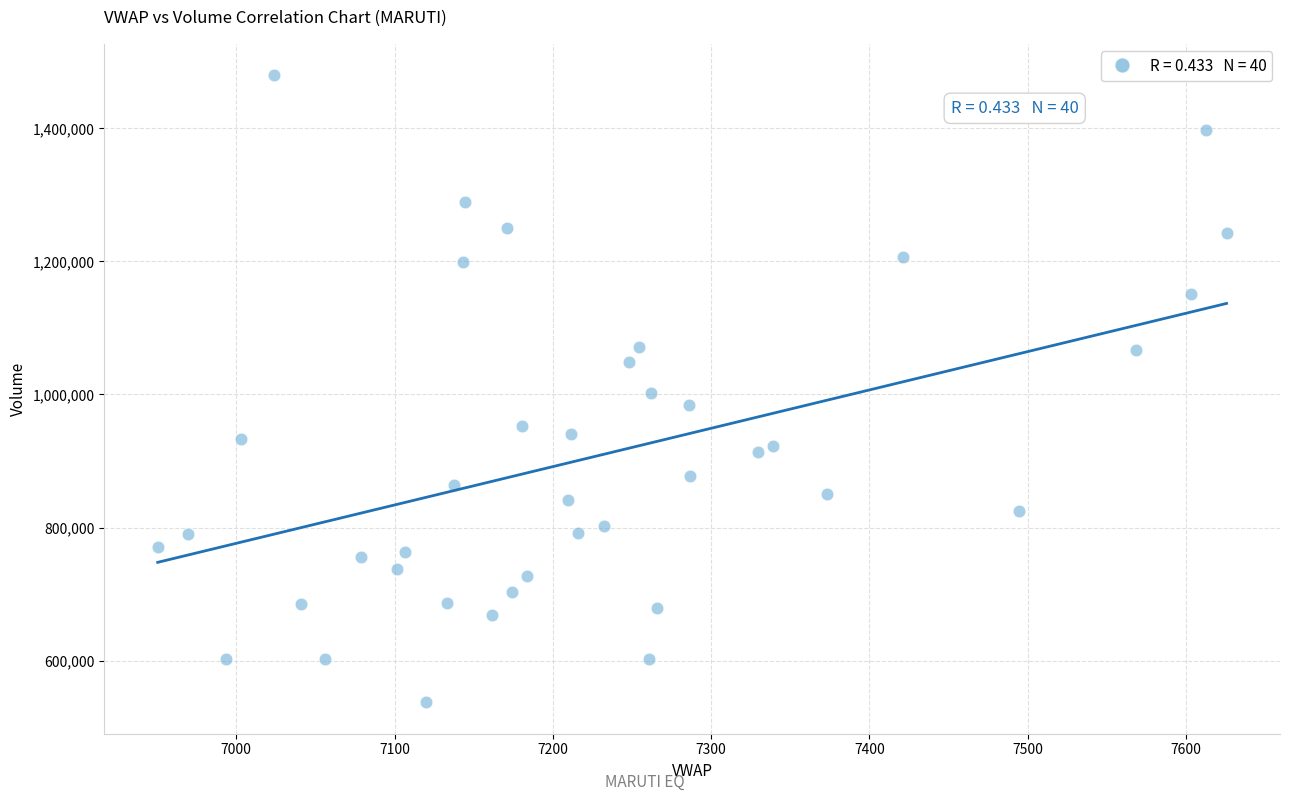

What is the range of Y values (max minus min)?

942604